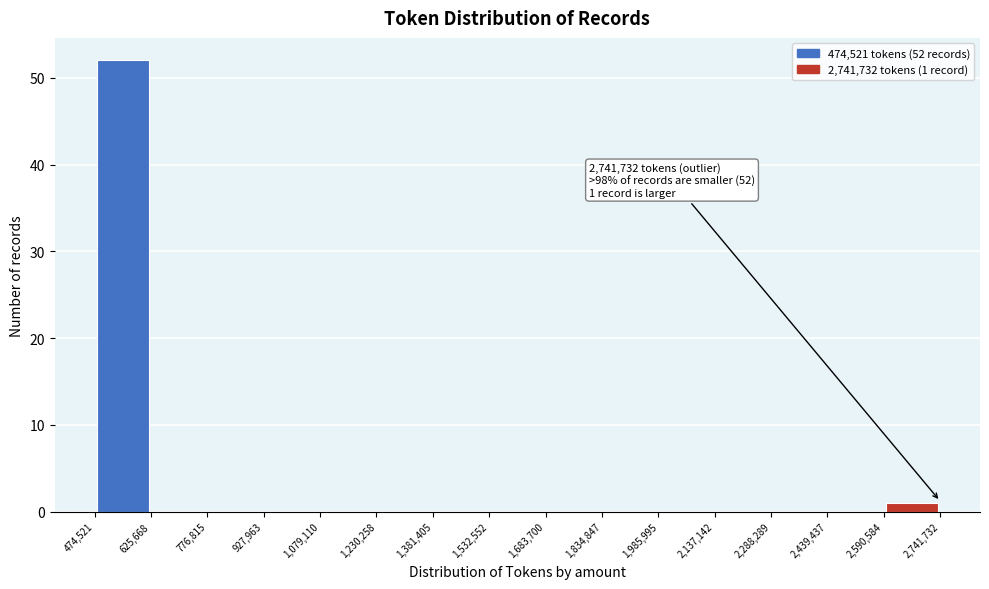

Over which range of the x-axis is the bar tallest?

474,521 to 625,668